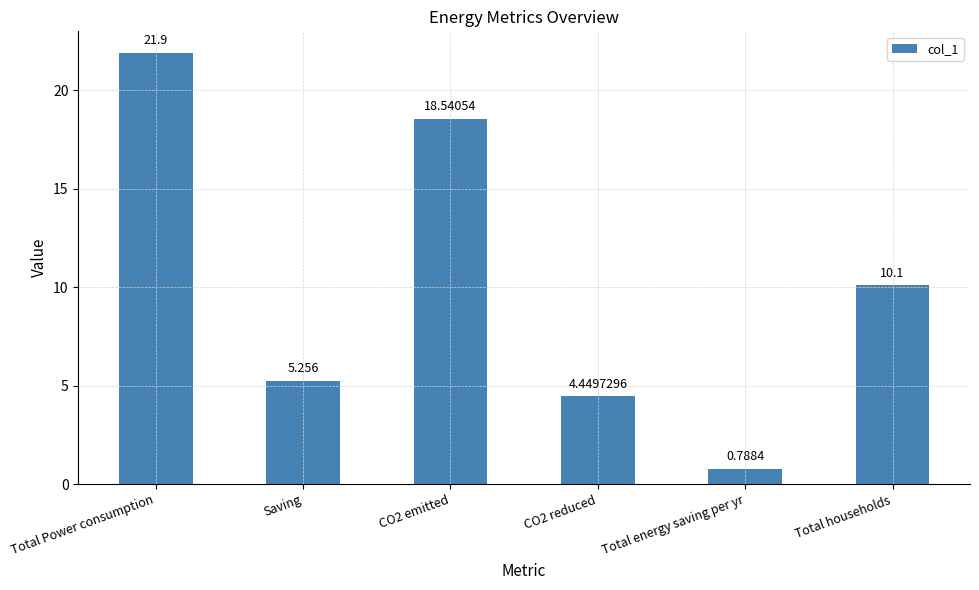

How many values are below 10?

3